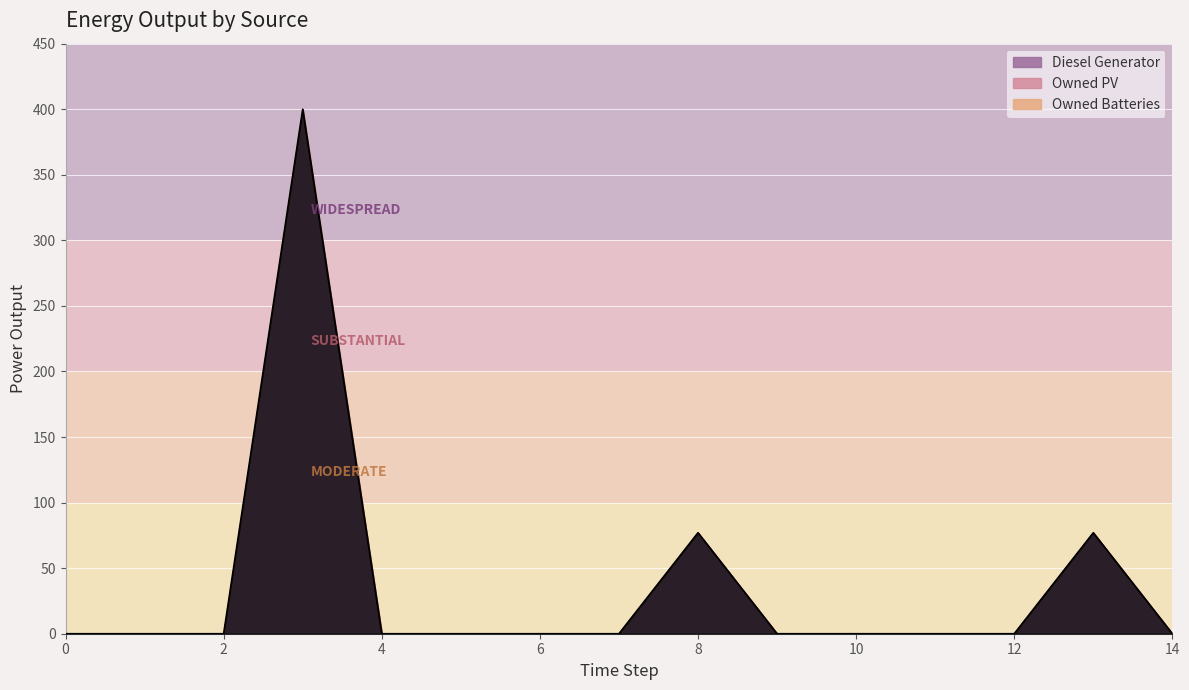

How many values in Diesel Generator are above zero?

3